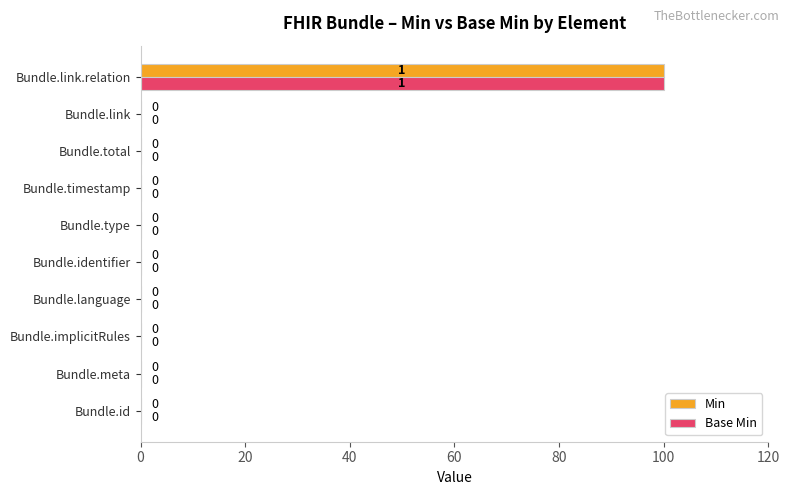

What is the sum of all Min values?

100